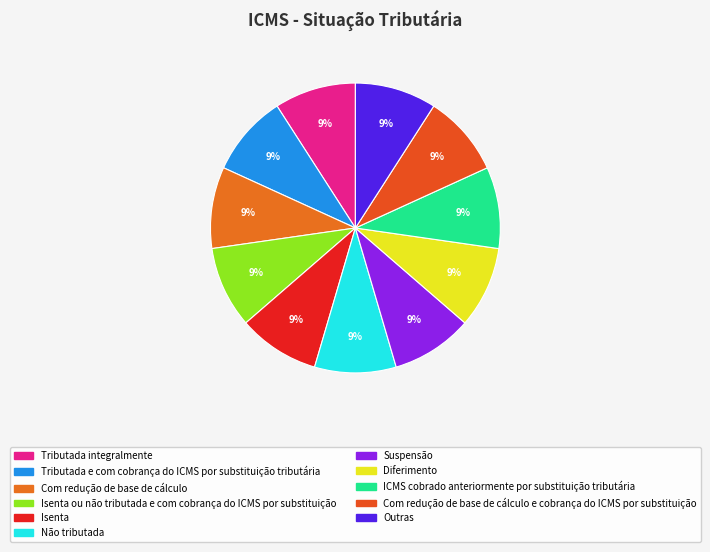

To the nearest percent, what portion does ICMS cobrado anteriormente por substituição tributária represent?

9%